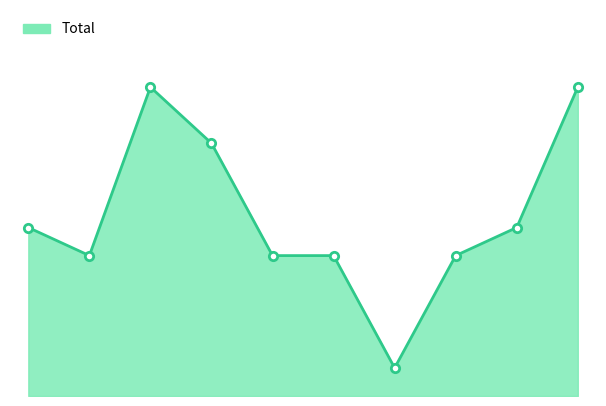

Which label corresponds to the largest value in the chart?

2